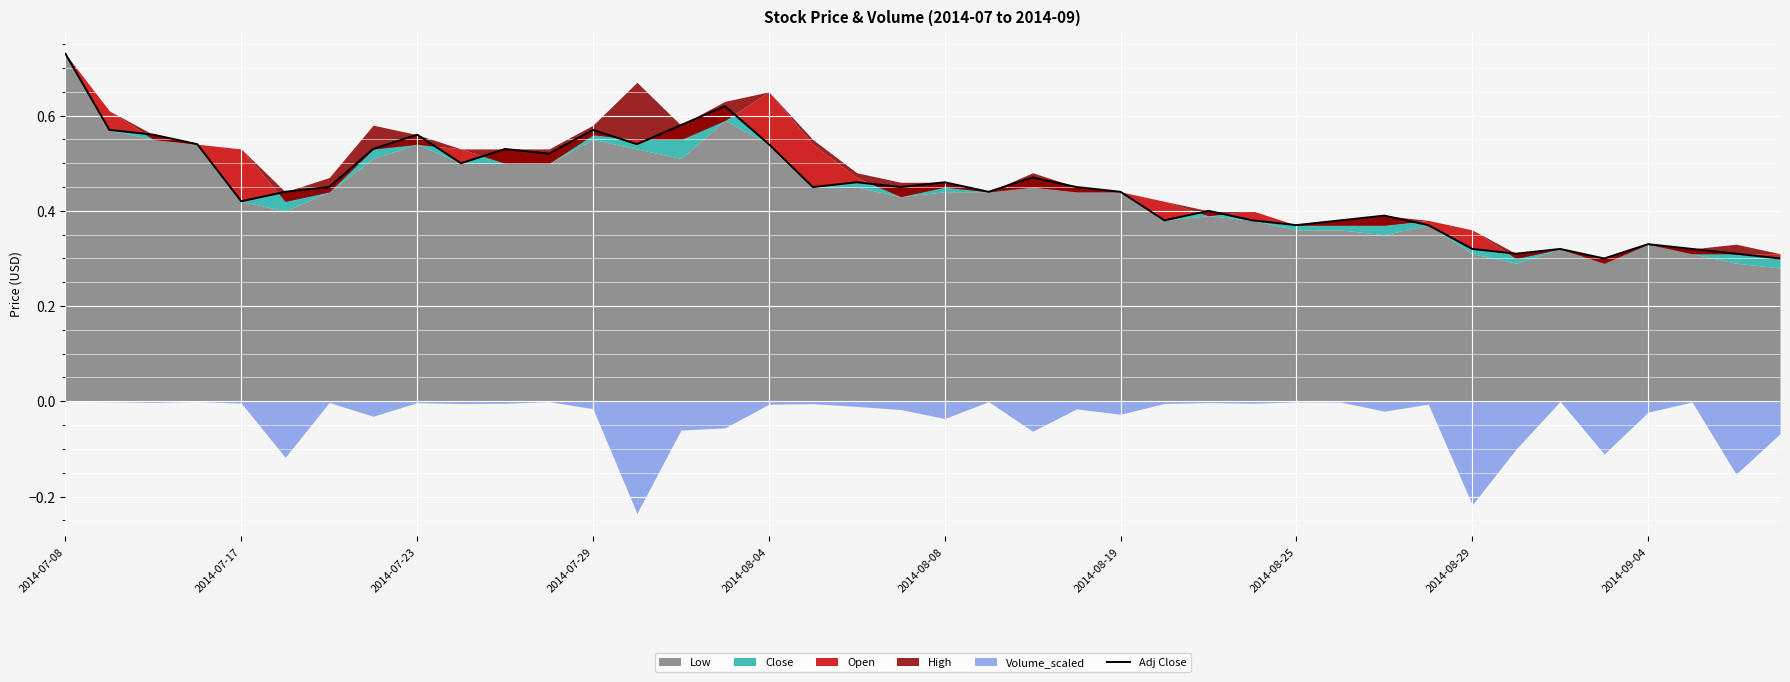

What is the value of the 16th point from the left?

0.6